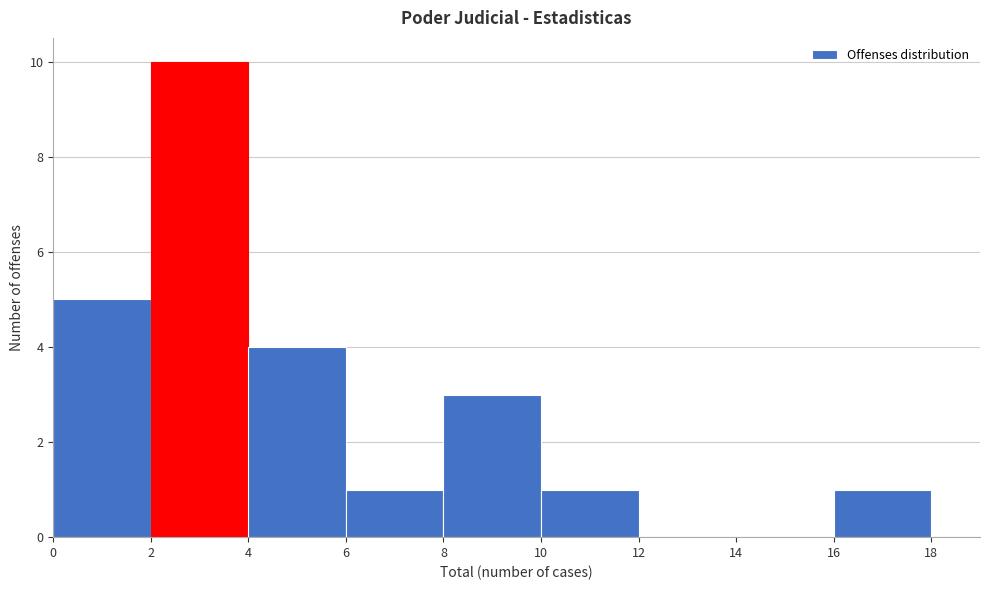

Reading left to right, list every bar in this chart as the range it spans on the x-axis followed by its height. The values are not printed on the chart, so give them approximately, as read against the axis.

0 to 2: 5
2 to 4: 10
4 to 6: 4
6 to 8: 1
8 to 10: 3
10 to 12: 1
12 to 14: 0
14 to 16: 0
16 to 18: 1